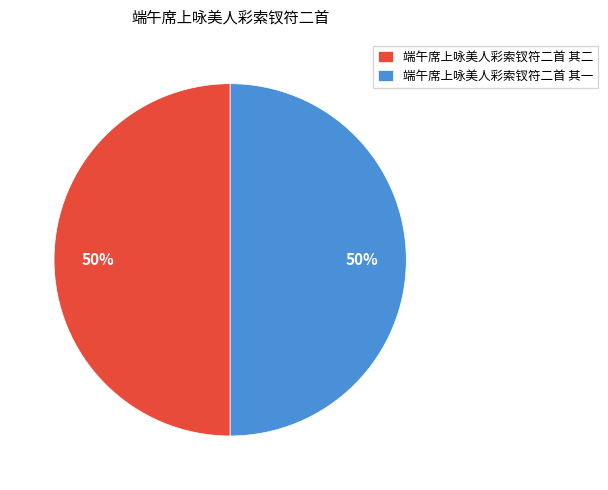

To the nearest percent, what percentage of the pie is 端午席上咏美人彩索钗符二首 其一?

50%